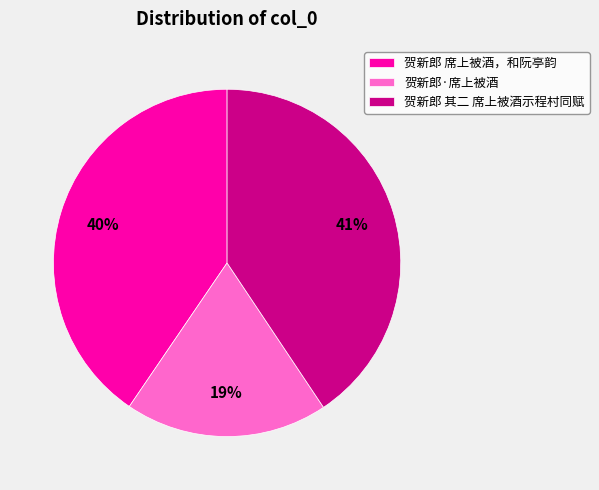

Is the sum of 贺新郎 其二 席上被酒示程村同赋 and 贺新郎·席上被酒 greater than half?

Yes